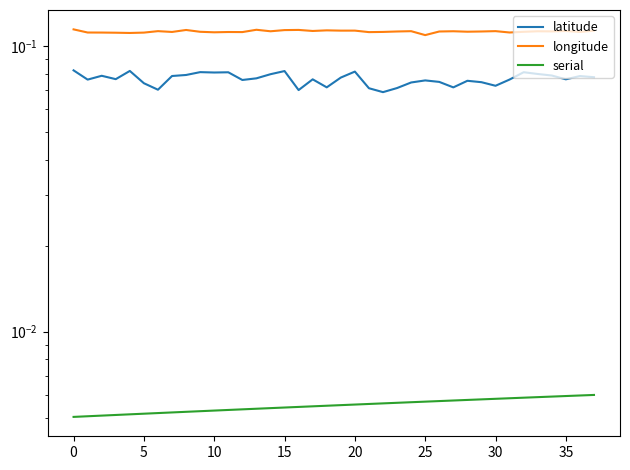

True or false: latitude and longitude cross at least once.

False